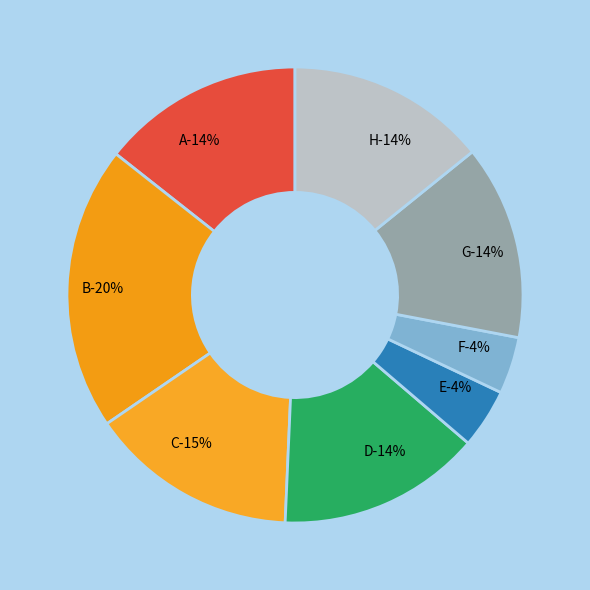

To the nearest percent, what percentage of the pie is B?

20%